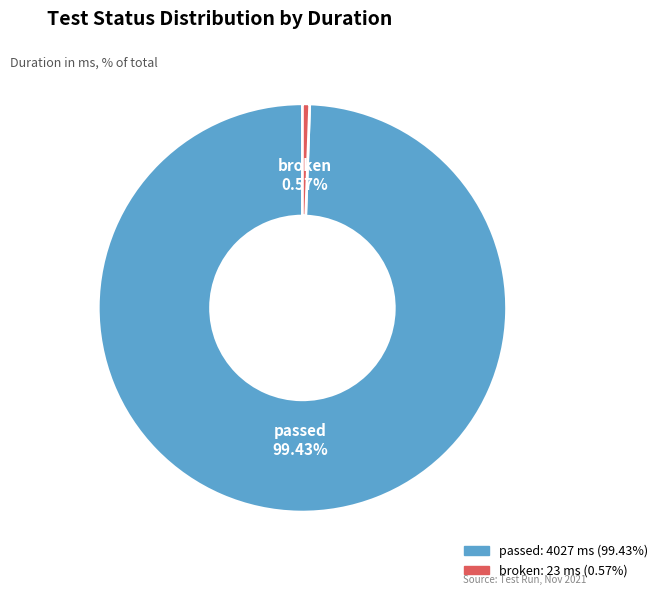

To the nearest percent, what is the average slice percentage?

50%